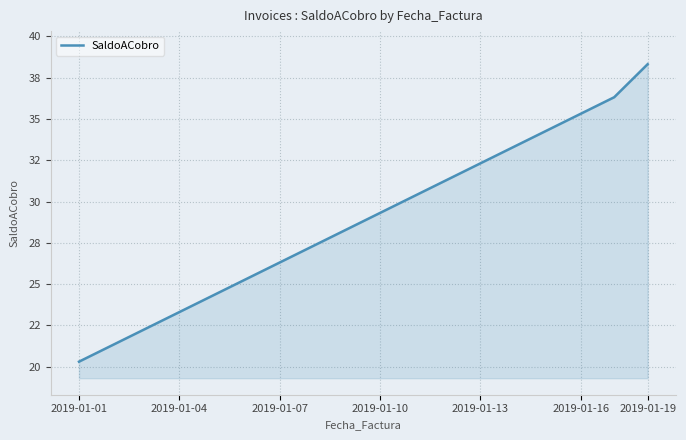

At which category does the chart reach its peak across all series?

2019-01-19